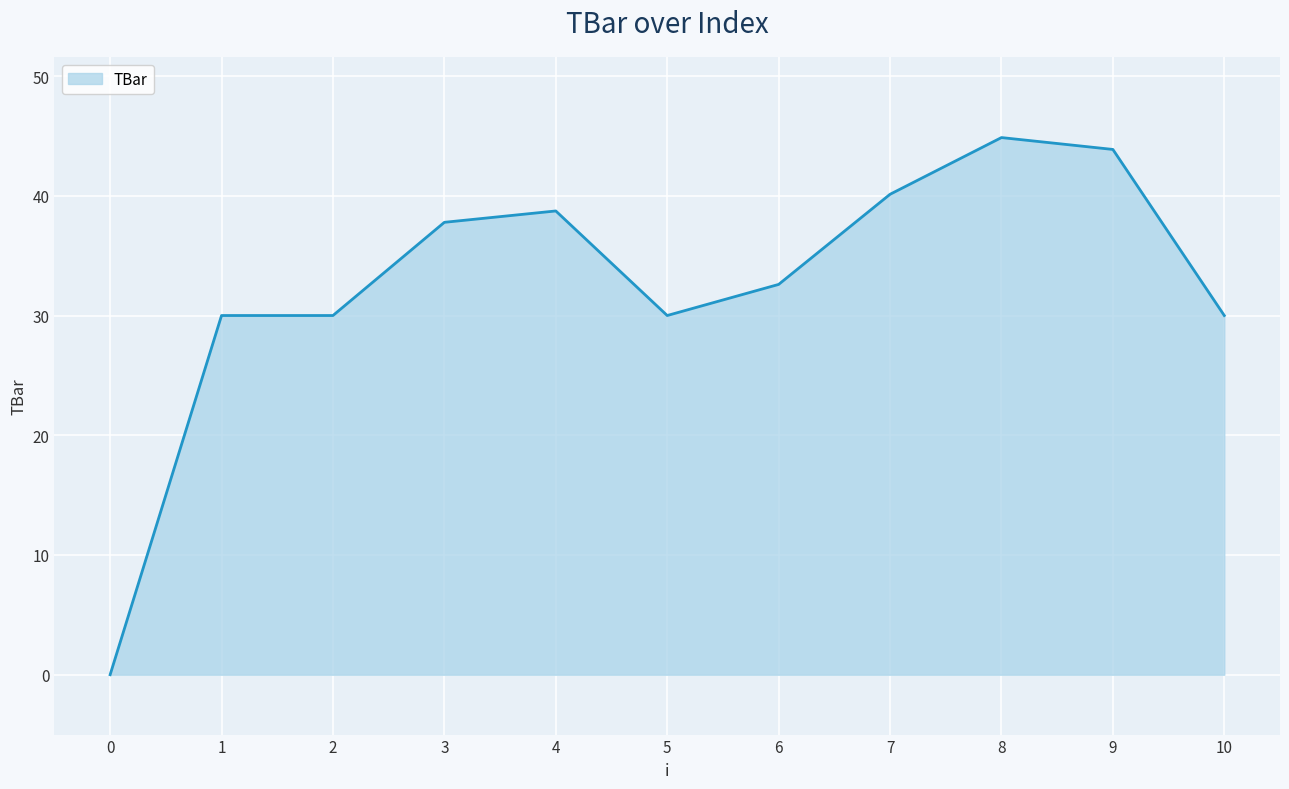

What is the ratio of the value at 4 to the value at 5?

1.3